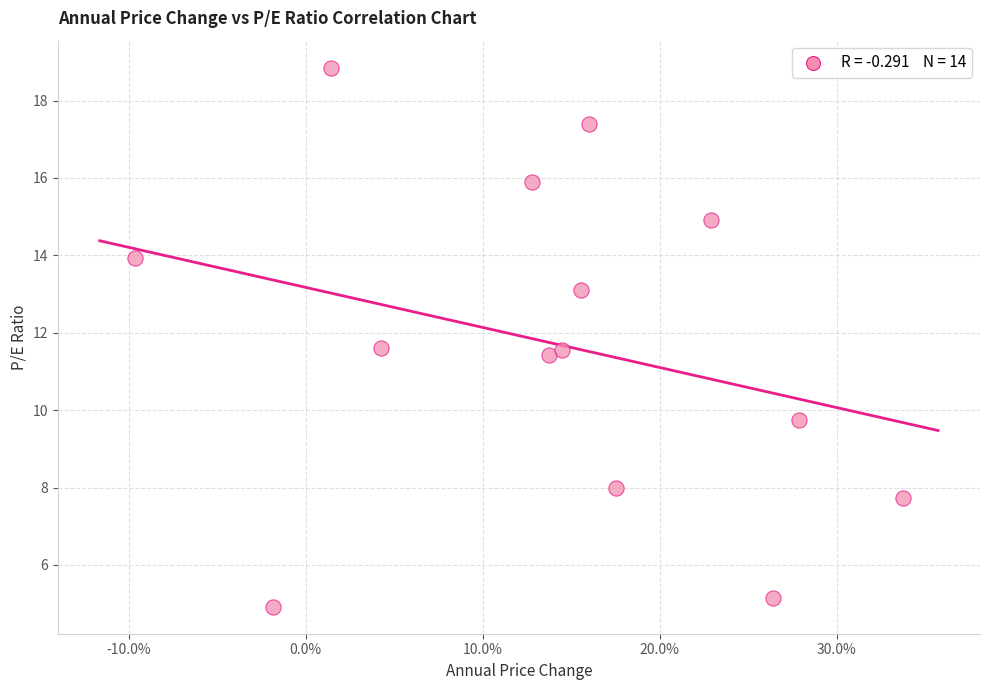

What is the range of X values (max minus min)?

0.4